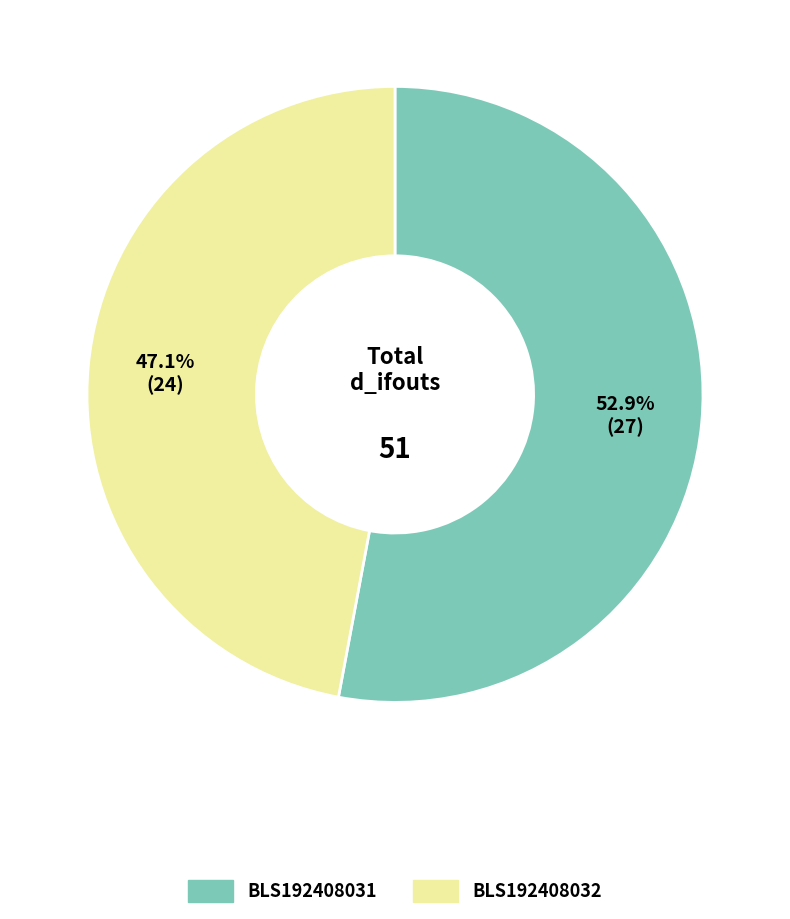

Which category has the smallest portion of the pie?

BLS192408032